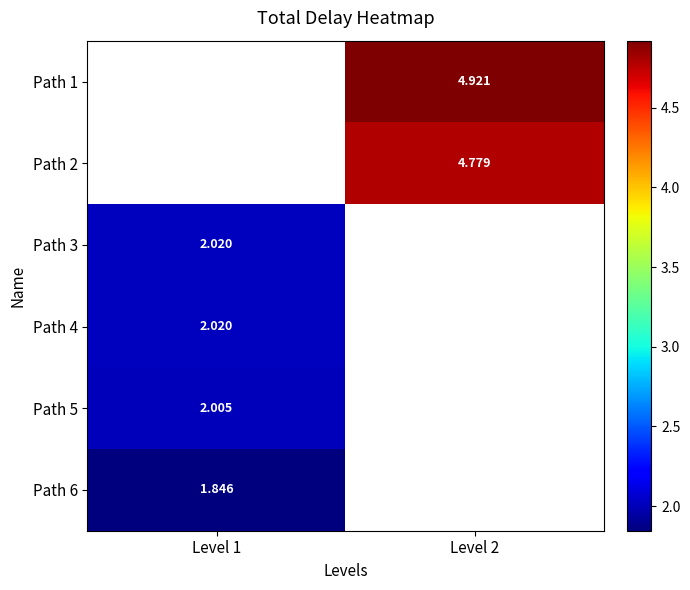

Between Level 1 and Level 2, which is larger?

Level 2